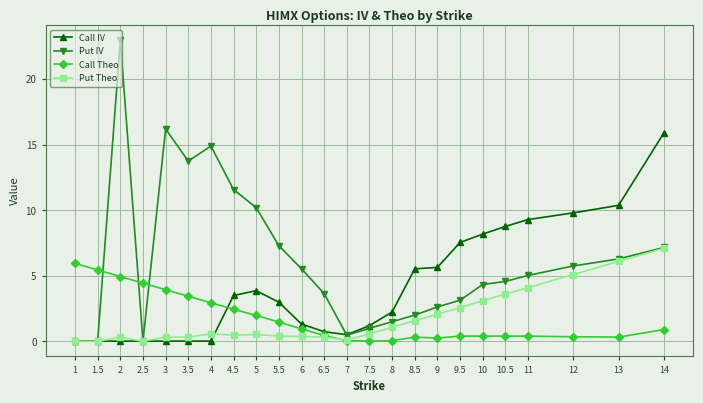

What is the label of the 3rd point from the right?

12